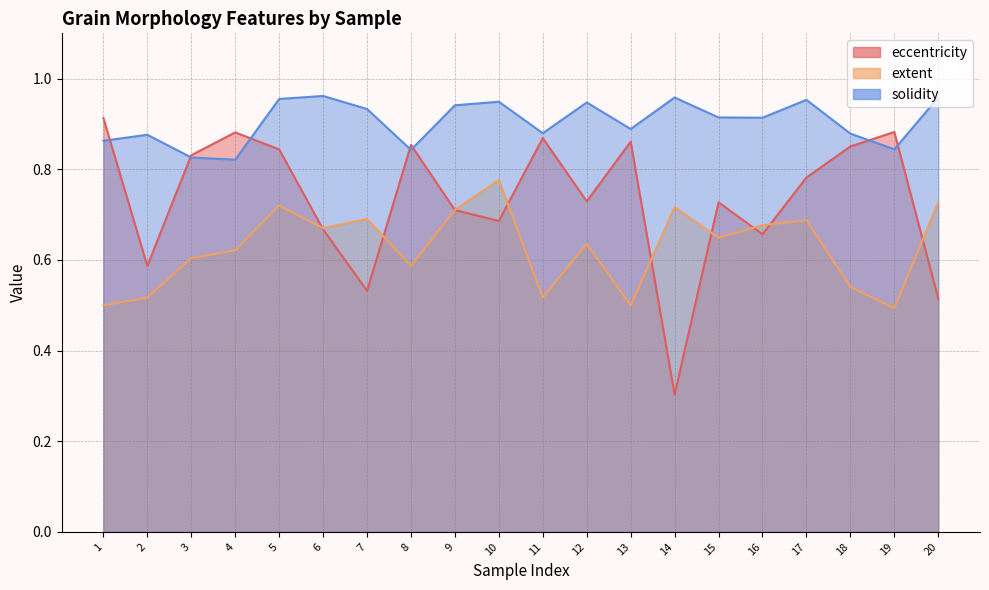

True or false: solidity and extent intersect in this chart.

False